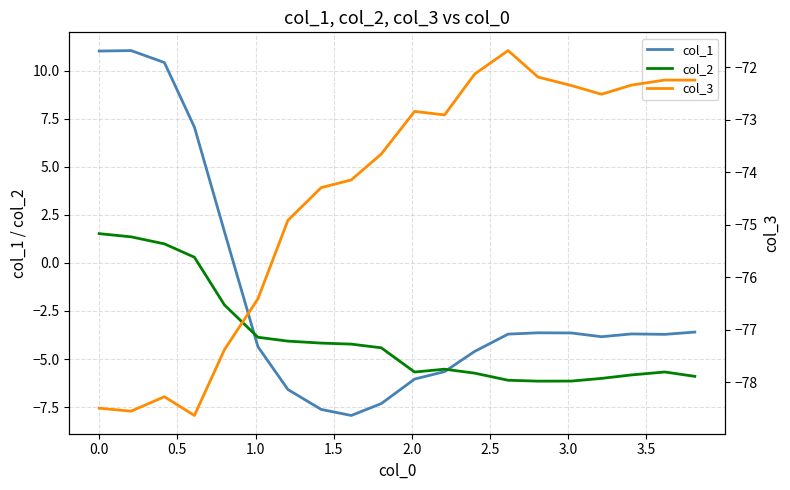

What is the highest value of the col_1 series?

11.0